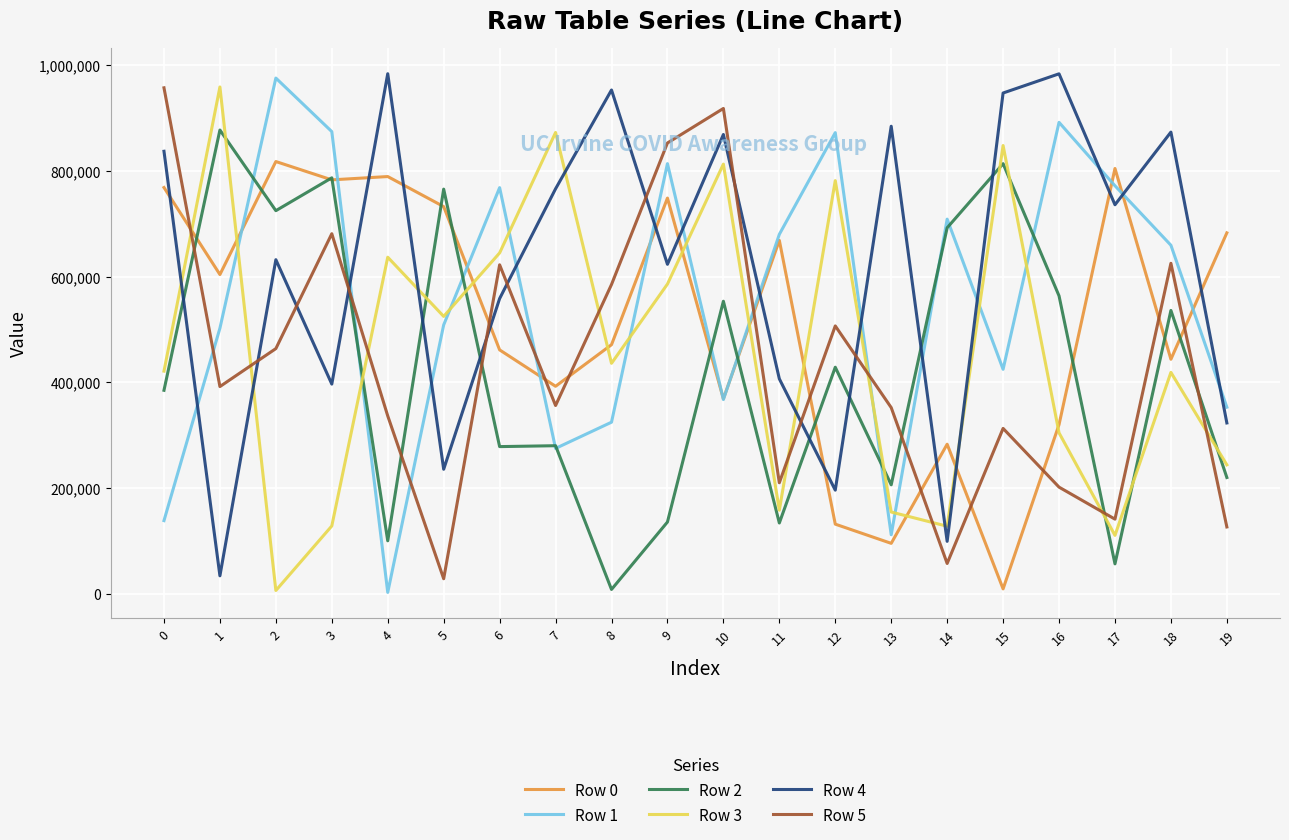

What is the difference between the maximum and minimum values in the Row 5 series?

929170